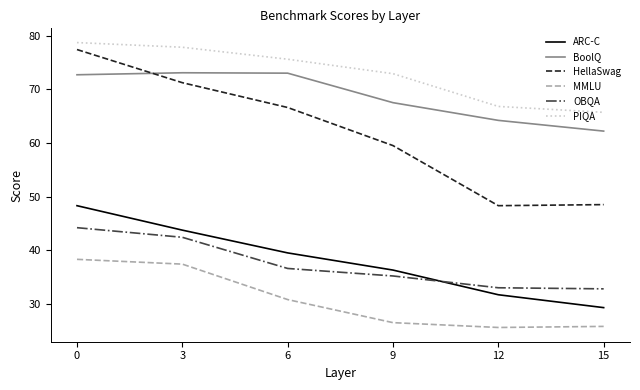

What is the difference between the HellaSwag values at 9 and 0?

17.9